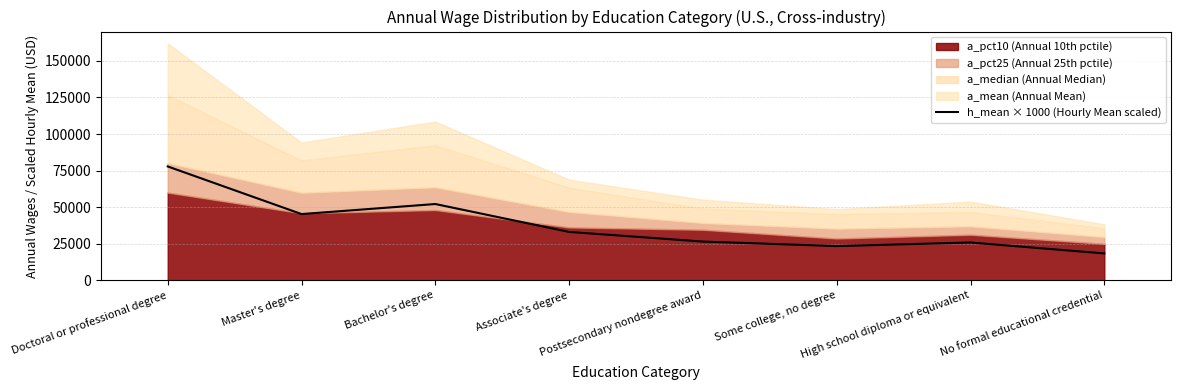

Reading left to right, transcribe all the data shown in this chart.

Doctoral or professional degree=77860	Master's degree=45300	Bachelor's degree=52170	Associate's degree=33100	Postsecondary nondegree award=26510	Some college, no degree=23420	High school diploma or equivalent=25880	No formal educational credential=18410